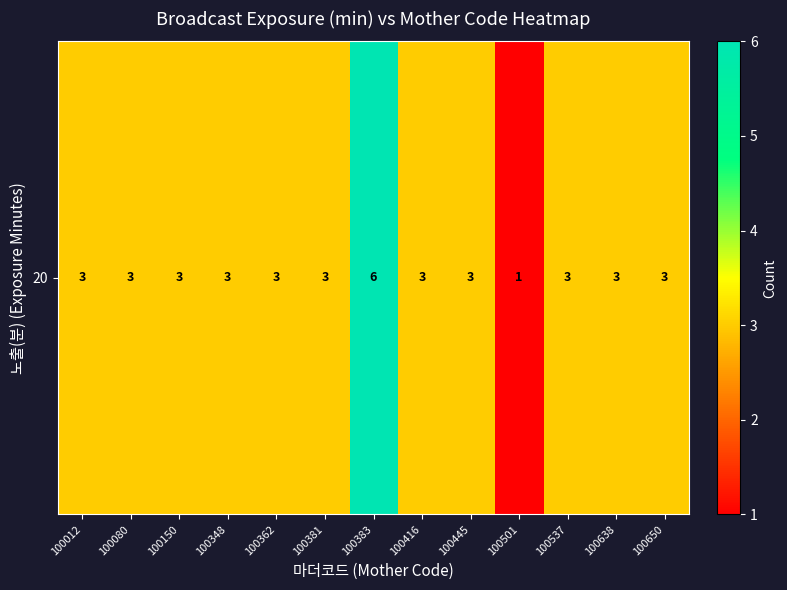

What is the difference between the maximum and second lowest values?

3